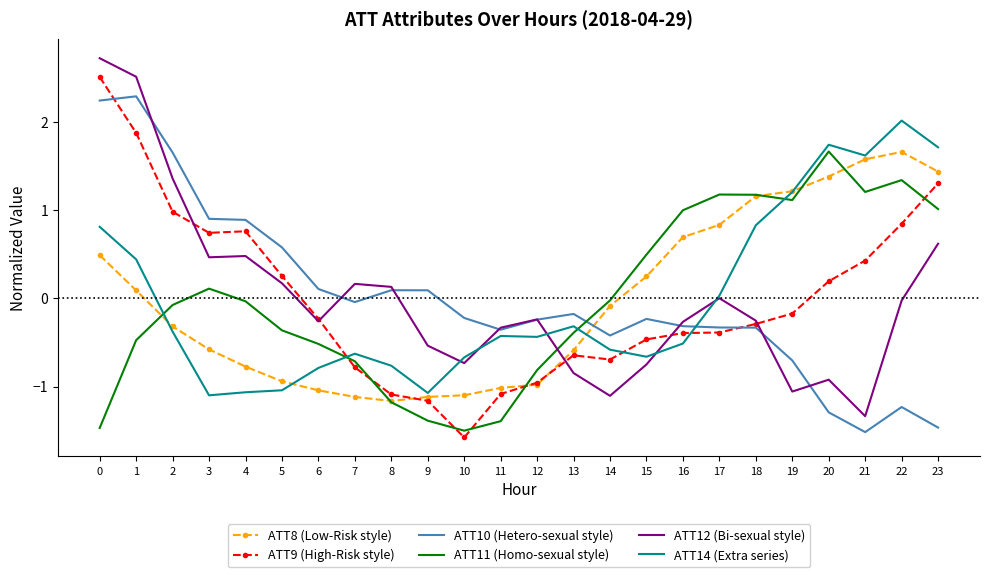

Is it true that ATT12 (Bi-sexual style) equals -0.1 at 16?

False